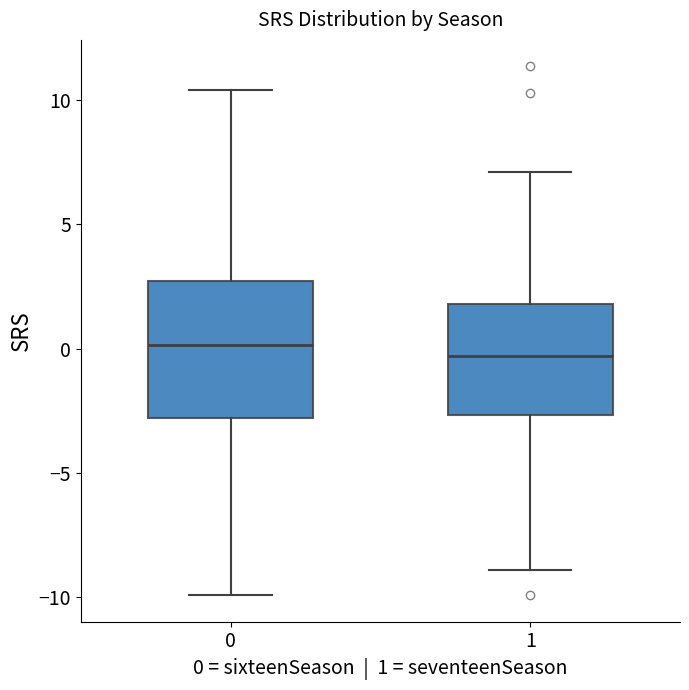

Reading left to right, transcribe this box plot: for each box, give where its median line is, the range the box spans, and where its two whiskers end, as read against the y-axis. The values are not printed on the chart, so give them approximately, as read against the axis.

0: median 0.0, box -3.0 to 2.5, whiskers -10.0 to 10.5
1: median -0.5, box -2.5 to 2.0, whiskers -9.0 to 7.0